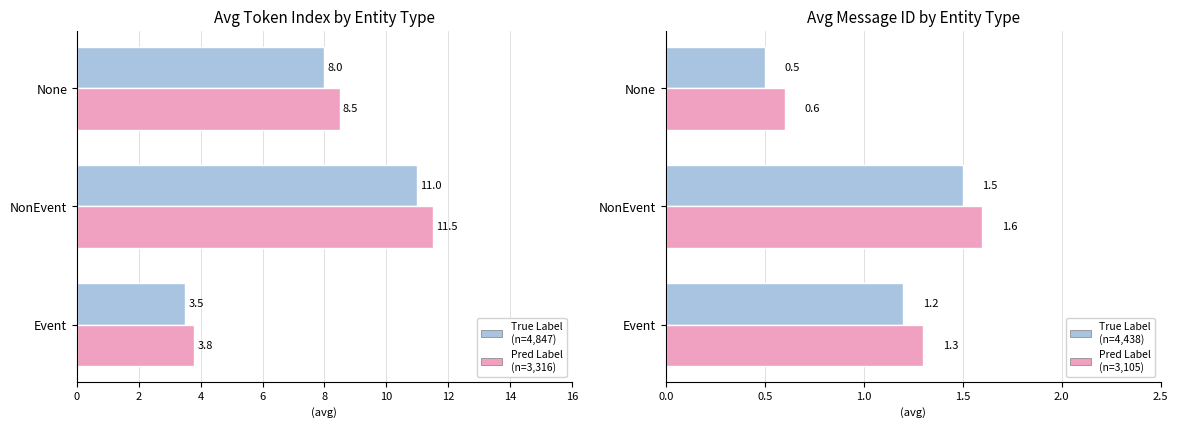

What is the minimum value shown in the chart?

0.5